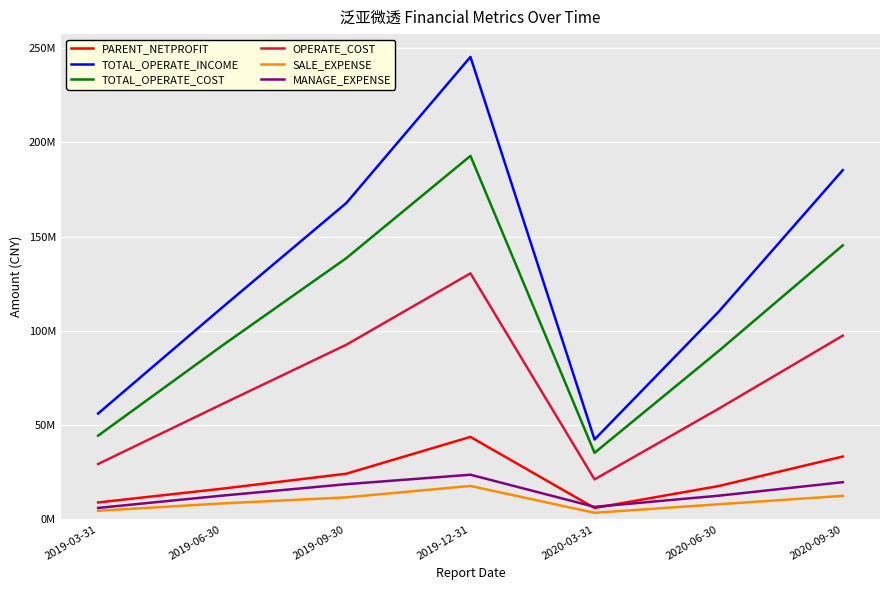

Reading left to right, extract all data points from this chart.

PARENT_NETPROFIT: 8970904.0	16267711.8	24213400.9	43737343.7	6032392.9	17669494.5	33317002.9
TOTAL_OPERATE_INCOME: 56144480.5	112392682.4	167802286.7	245277977.8	42367460.2	110120088.7	185225318.7
TOTAL_OPERATE_COST: 44415154.3	92173559.5	138553606.7	192779235.8	35292119.7	89295555.5	145326738.9
OPERATE_COST: 29364024.8	61146315.9	92618156.9	130491594.9	21191549.6	58684118.9	97426195.3
SALE_EXPENSE: 4546208.7	8448148.1	11670725.2	17726471.5	3480253.5	8013782.6	12460361.2
MANAGE_EXPENSE: 6067496.1	12591818.9	18657954.8	23673444.7	6632781.2	12546030.2	19718334.6